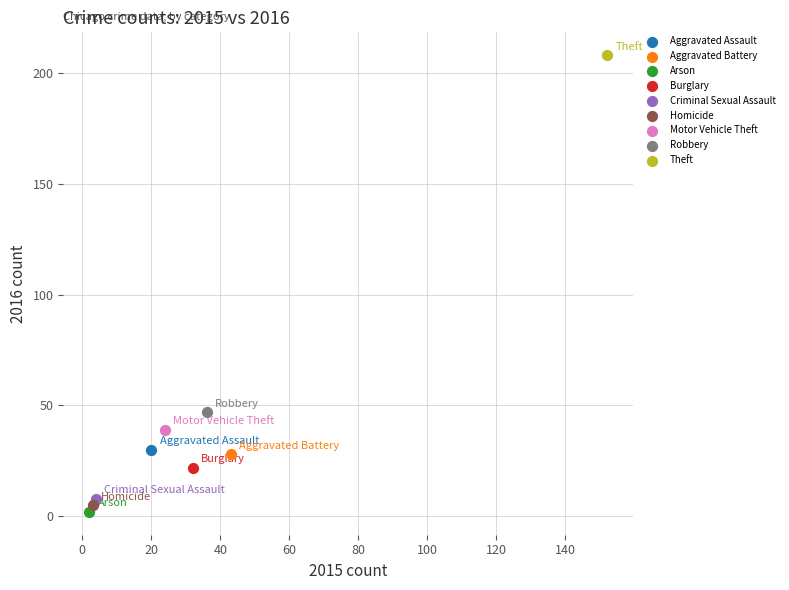

What are all the series names shown in the legend?

Aggravated Assault, Aggravated Battery, Arson, Burglary, Criminal Sexual Assault, Homicide, Motor Vehicle Theft, Robbery, Theft